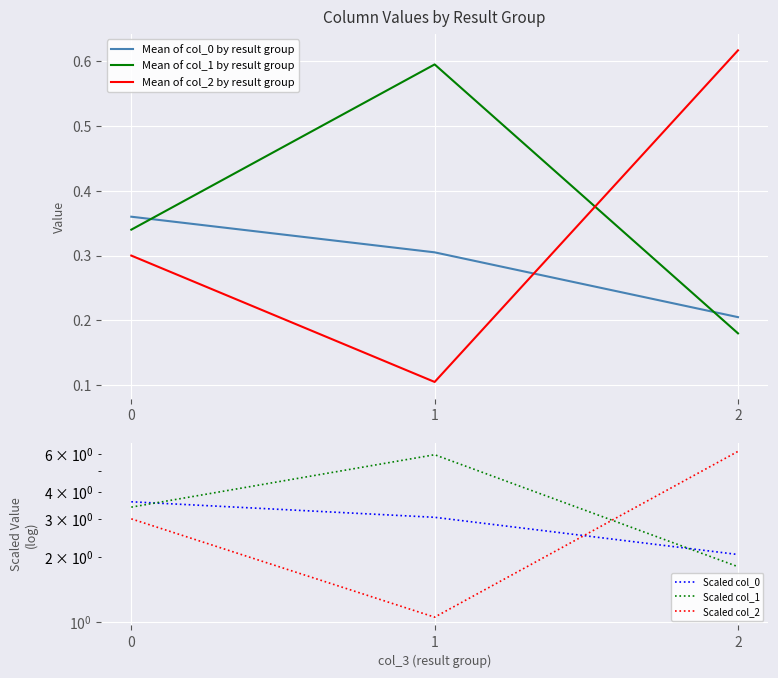

What is the sum of all Scaled col_0 values?

8.7